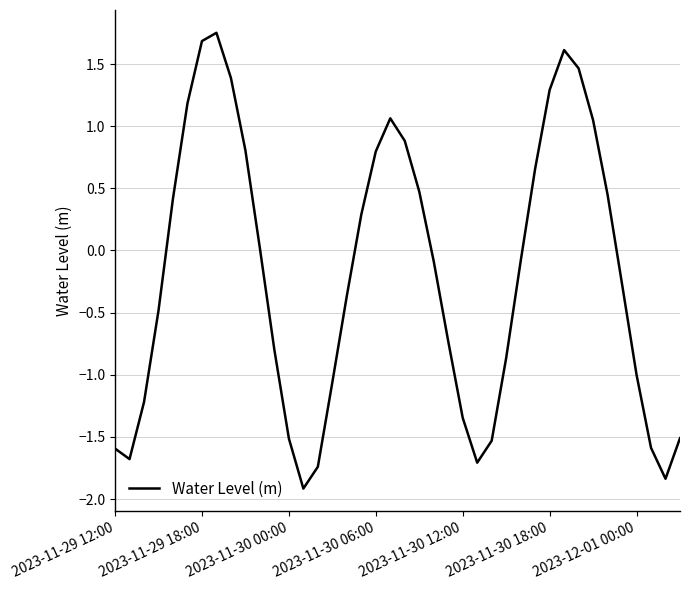

How many lines are shown in the chart?

1